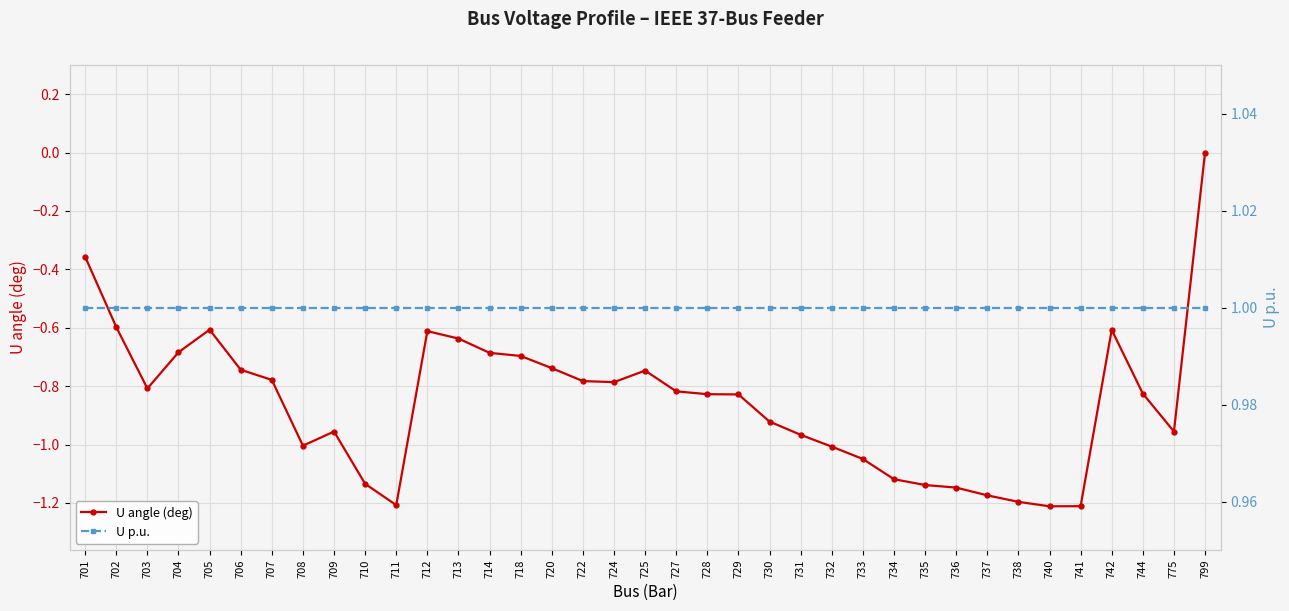

Reading left to right, extract all data points from this chart.

U angle (deg): 701=-0.4	702=-0.6	703=-0.8	704=-0.7	705=-0.6	706=-0.7	707=-0.8	708=-1.0	709=-1.0	710=-1.1	711=-1.2	712=-0.6	713=-0.6	714=-0.7	718=-0.7	720=-0.7	722=-0.8	724=-0.8	725=-0.7	727=-0.8	728=-0.8	729=-0.8	730=-0.9	731=-1.0	732=-1.0	733=-1.0	734=-1.1	735=-1.1	736=-1.1	737=-1.2	738=-1.2	740=-1.2	741=-1.2	742=-0.6	744=-0.8	775=-1.0	799=0.0
U p.u.: 701=1.0	702=1.0	703=1.0	704=1.0	705=1.0	706=1.0	707=1.0	708=1.0	709=1.0	710=1.0	711=1.0	712=1.0	713=1.0	714=1.0	718=1.0	720=1.0	722=1.0	724=1.0	725=1.0	727=1.0	728=1.0	729=1.0	730=1.0	731=1.0	732=1.0	733=1.0	734=1.0	735=1.0	736=1.0	737=1.0	738=1.0	740=1.0	741=1.0	742=1.0	744=1.0	775=1.0	799=1.0